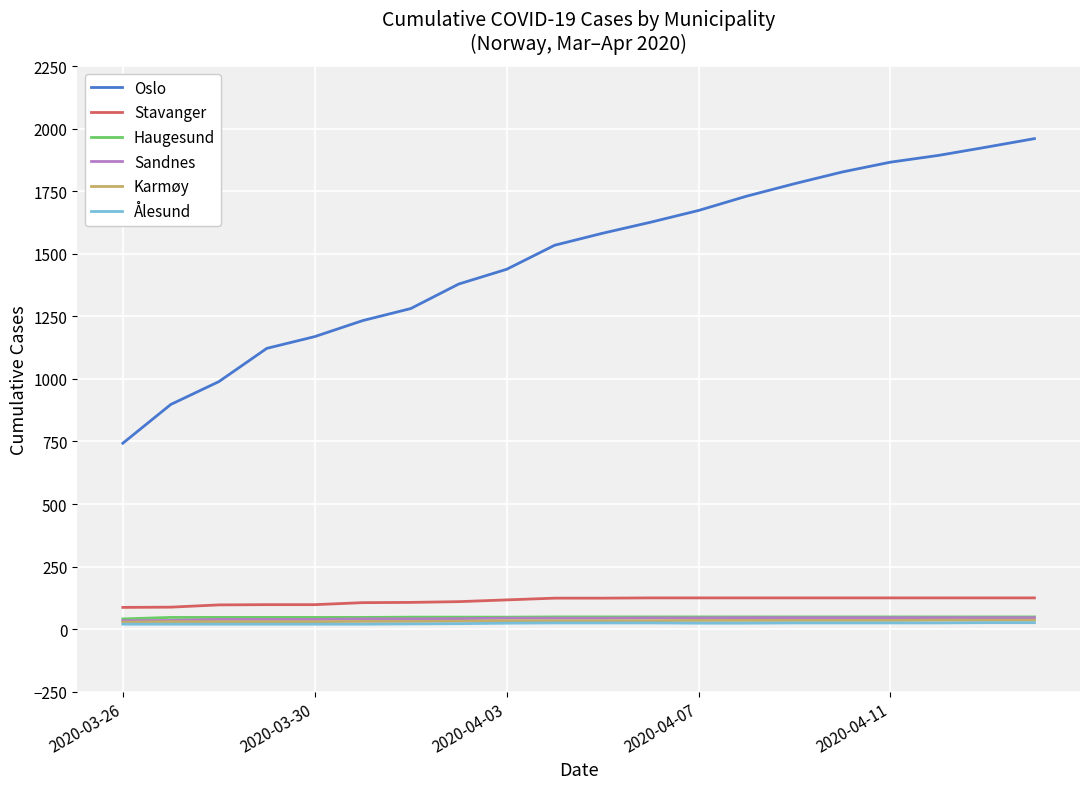

Which series has the largest total across all categories?

Oslo